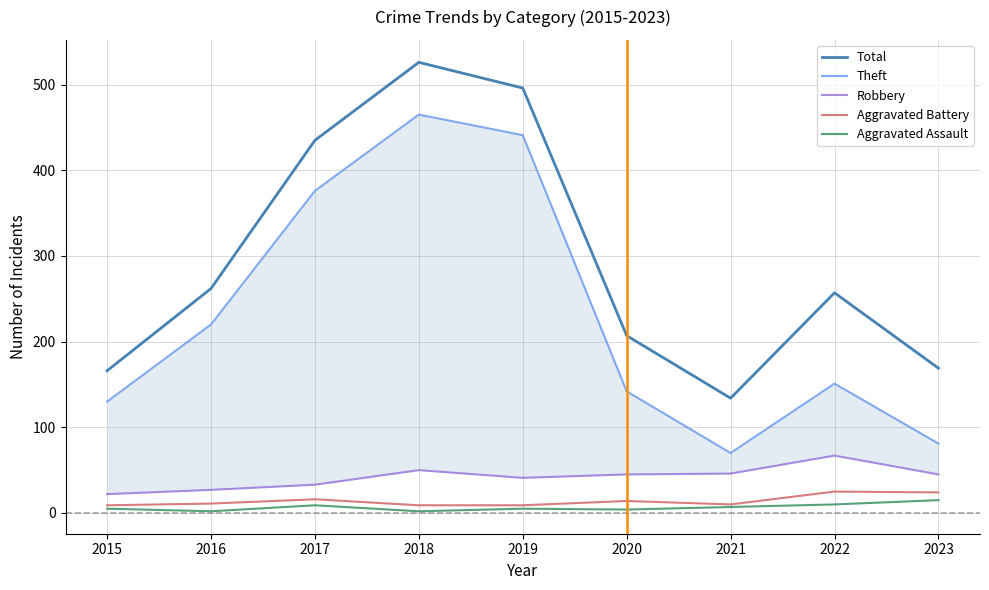

Is it true that Aggravated Assault equals 4 at 2020?

True